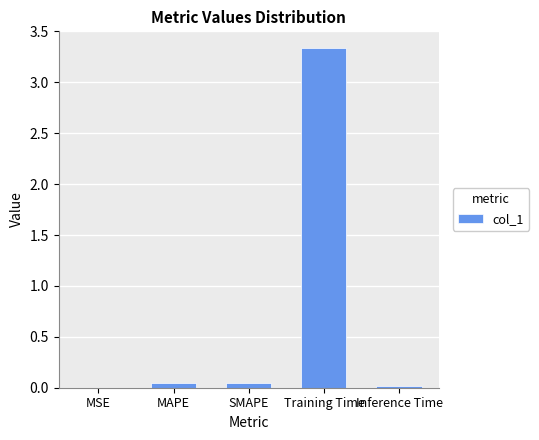

The value at Training Time is 1.2. True or false?

False